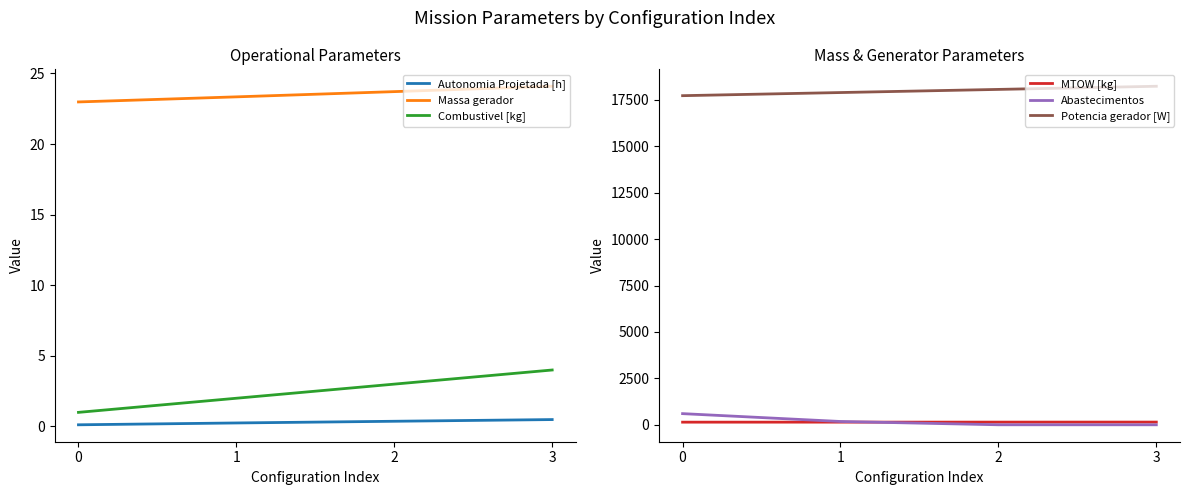

Reading right to left, what are all the values shown in this chart?

Autonomia Projetada [h]: 3=0.5	2=0.4	1=0.2	0=0.1
Massa gerador: 3=24.1	2=23.7	1=23.3	0=23.0
Combustivel [kg]: 3=4.0	2=3.0	1=2.0	0=1.0
MTOW [kg]: 3=145.9	2=144.5	1=143.2	0=141.8
Abastecimentos: 3=0.0	2=1.0	1=178.0	0=601.0
Potencia gerador [W]: 3=18230.3	2=18060.8	1=17891.9	0=17723.4